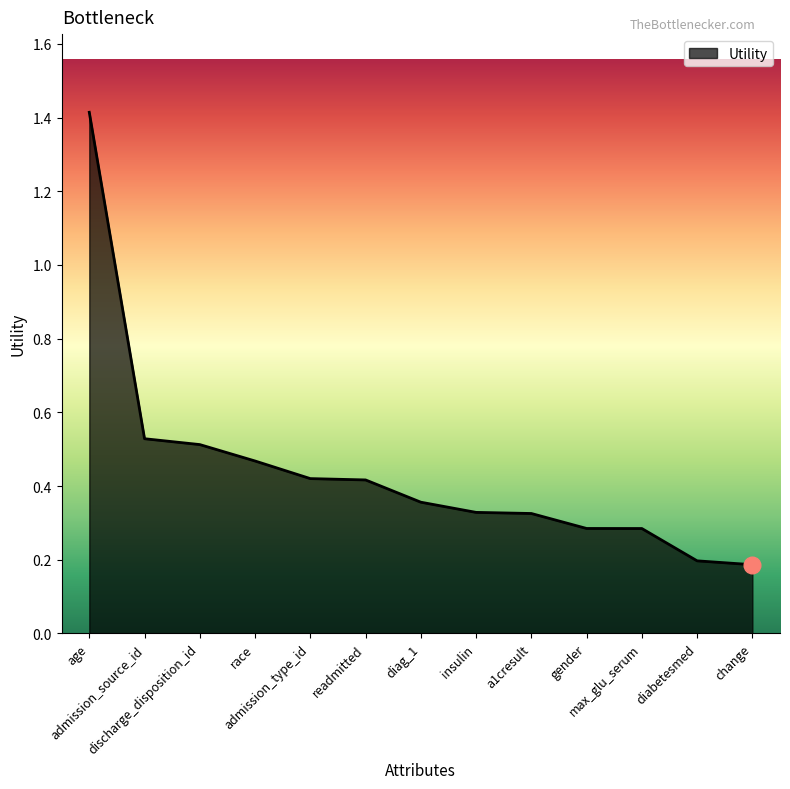

What is the maximum value shown in the chart?

1.4